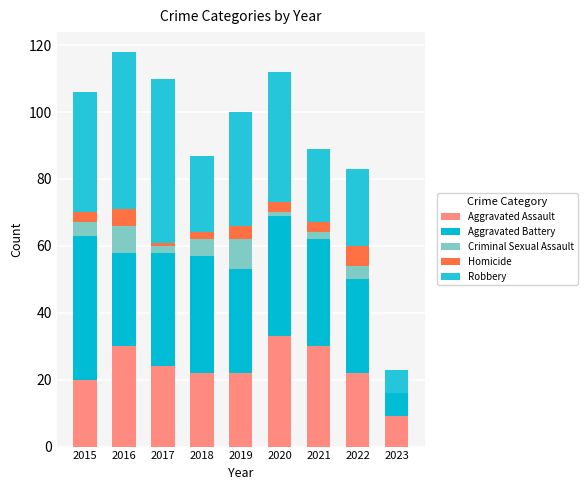

Between 2019 and 2017, which is larger?

2017